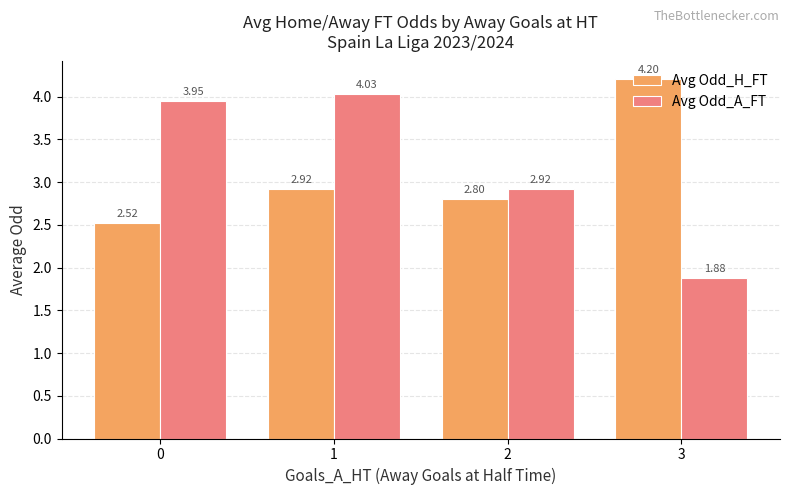

What is the average value of the Avg Odd_H_FT series?

3.1